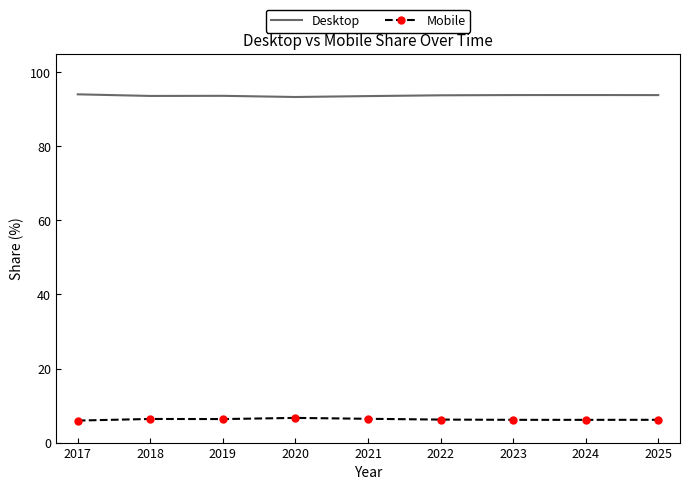

What are all the series names shown in the legend?

Desktop, Mobile